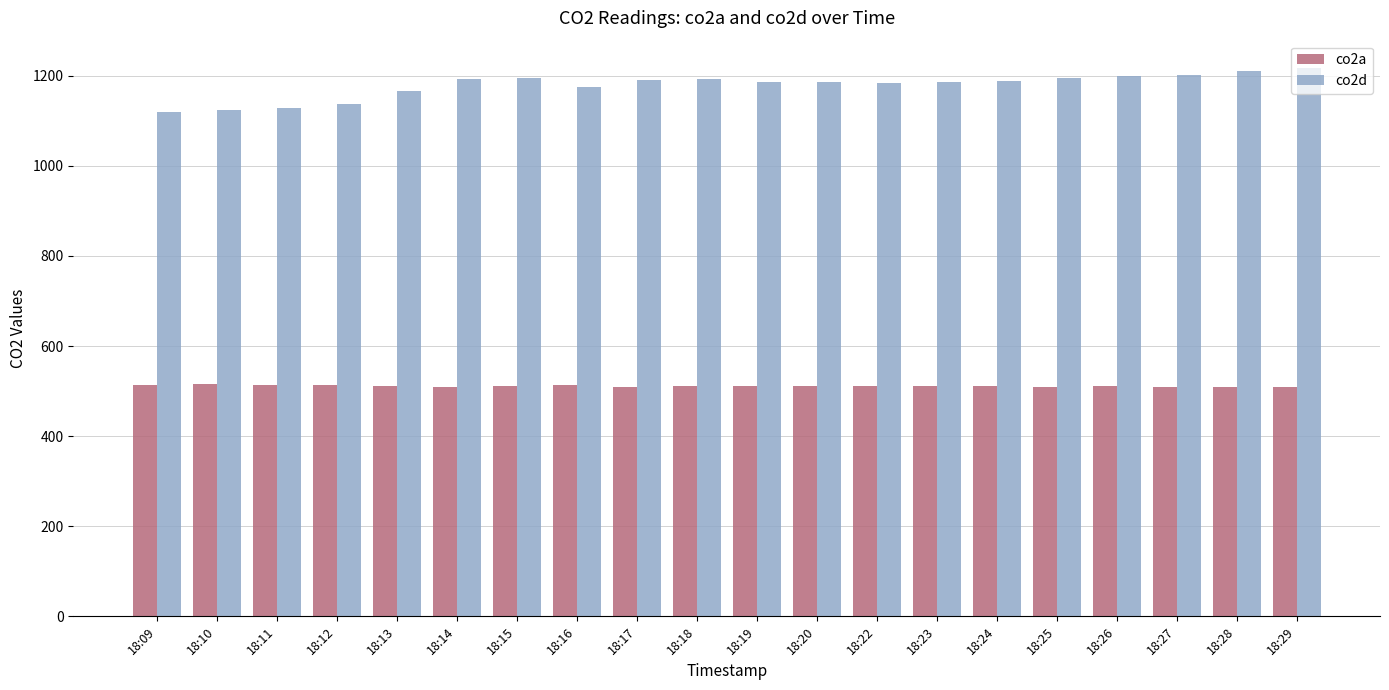

How many groups of bars are there?

20